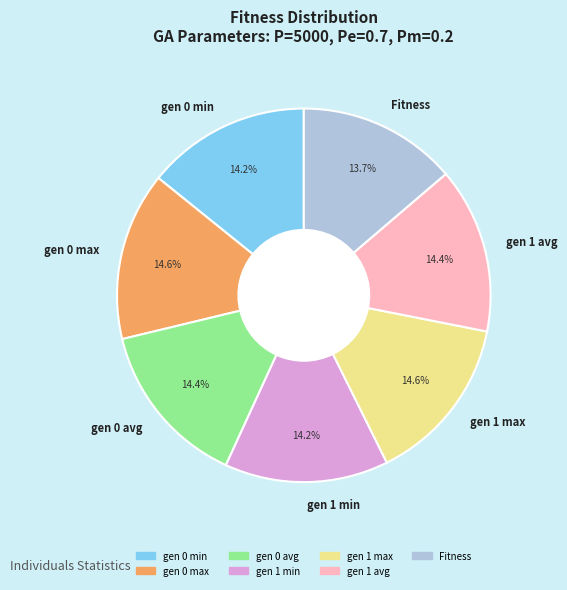

How many segments does this pie chart have?

7